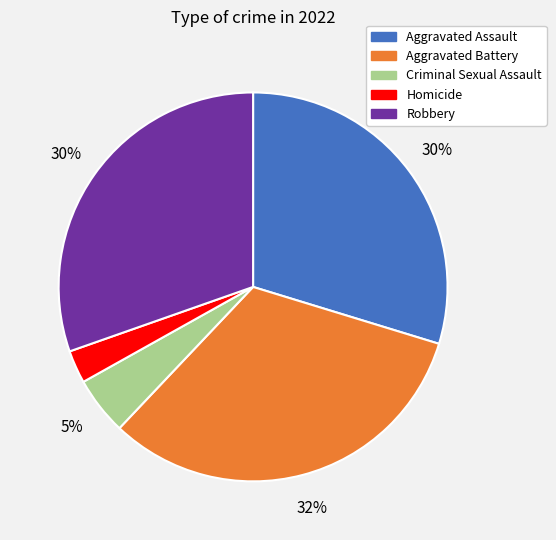

To the nearest percent, what percentage of the pie is Aggravated Assault?

30%